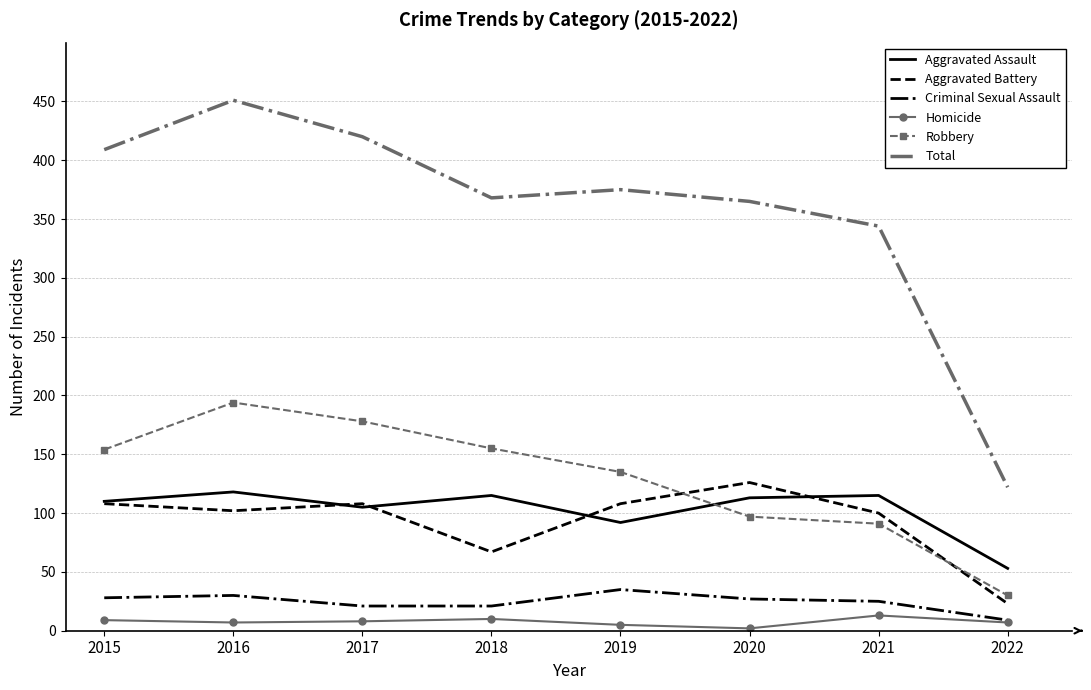

Which series has the widest spread of values?

Total